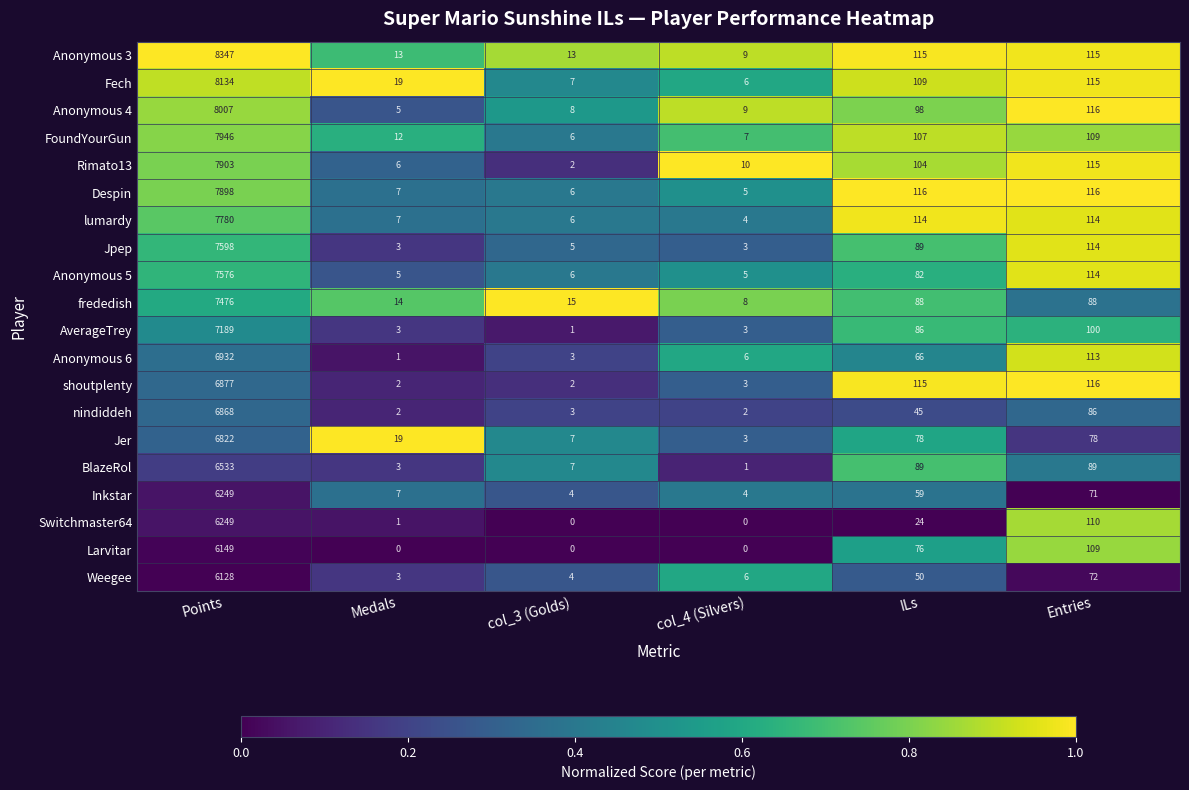

What is the sum of the lumardy values at col_4 (Silvers) and ILs?

118